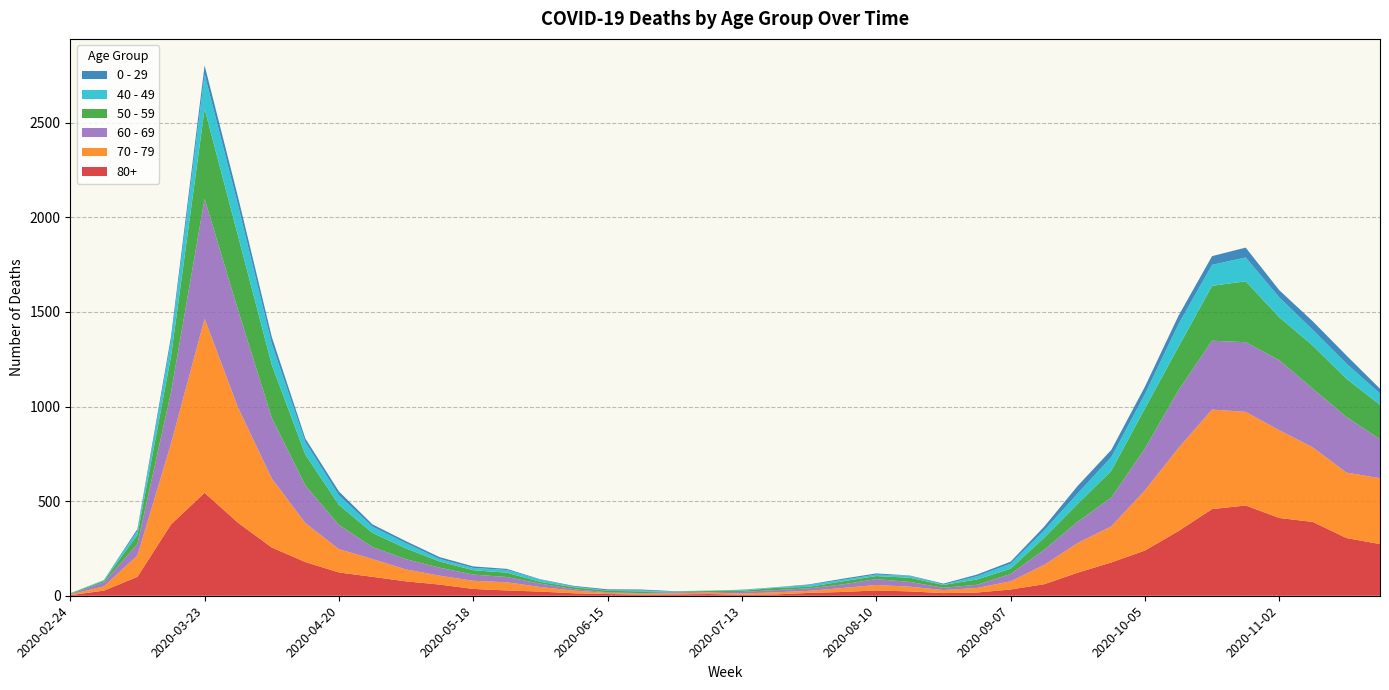

Reading right to left, what are all the values shown in this chart?

80+: 273	305	390	411	477	458	342	239	176	122	61	33	17	14	23	28	20	15	7	5	9	7	6	9	13	22	28	36	59	76	100	123	178	255	385	544	377	100	27	3
70 - 79: 348	346	394	464	495	526	439	318	191	157	102	43	24	16	25	29	21	11	11	7	8	5	5	6	14	24	43	43	47	63	94	123	206	365	608	920	427	113	22	4
60 - 69: 206	294	310	370	368	364	305	221	152	112	80	39	17	12	25	31	19	13	12	8	3	6	3	3	8	18	28	33	42	54	63	128	199	320	514	634	272	61	22	2
50 - 59: 182	202	228	227	322	290	230	212	142	95	64	28	28	15	22	16	16	8	12	6	5	3	9	8	10	9	23	23	33	57	75	106	163	281	392	475	190	48	7	3
40 - 49: 60	80	83	105	126	111	120	76	72	55	38	26	17	2	10	8	8	10	2	4	1	1	5	2	3	12	14	12	13	27	33	51	66	111	163	183	79	21	5	0
0 - 29: 25	43	45	38	52	46	44	39	38	40	20	11	9	5	2	6	6	3	1	2	1	2	5	6	4	2	6	8	10	11	12	20	19	36	42	47	25	10	0	1